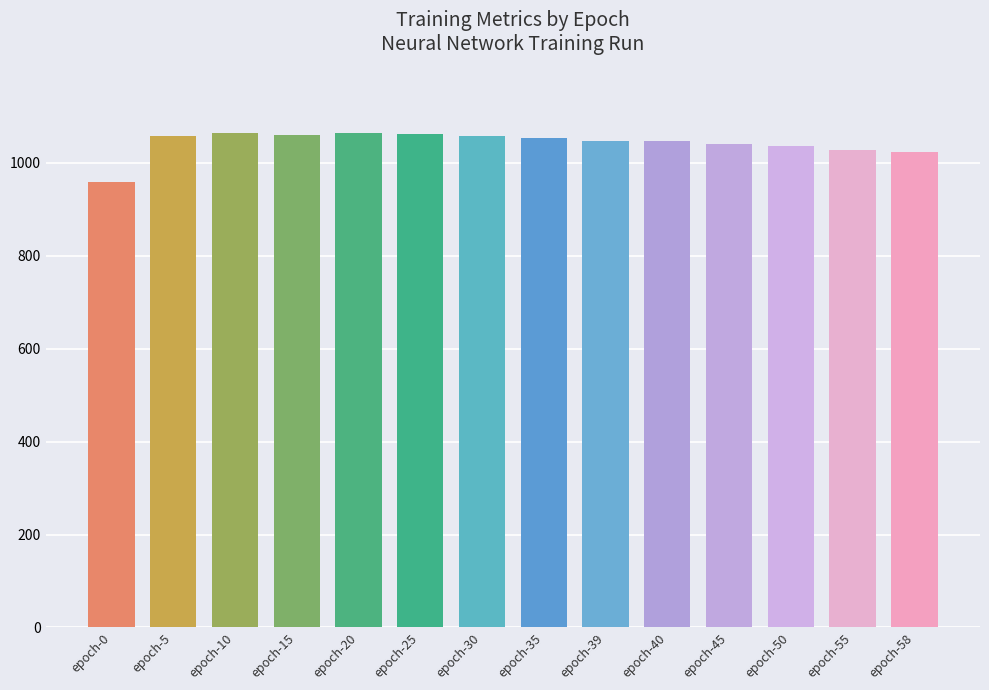

Between epoch-45 and epoch-0, which is larger?

epoch-45